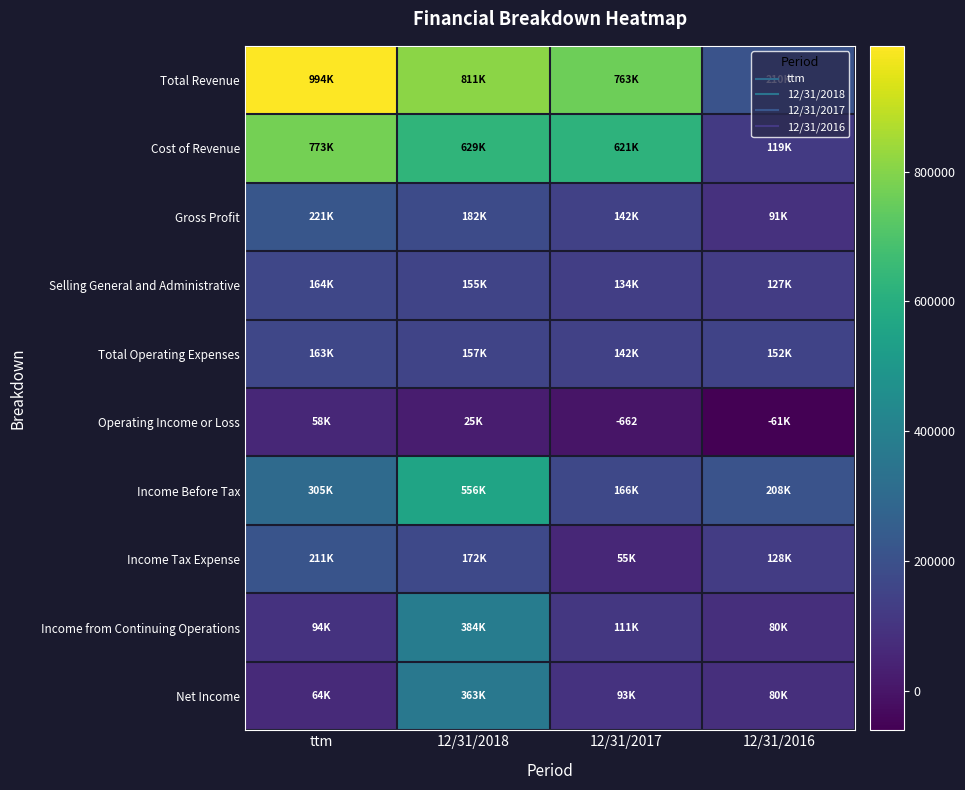

Is it true that Total Revenue equals 762959 at 12/31/2017?

True